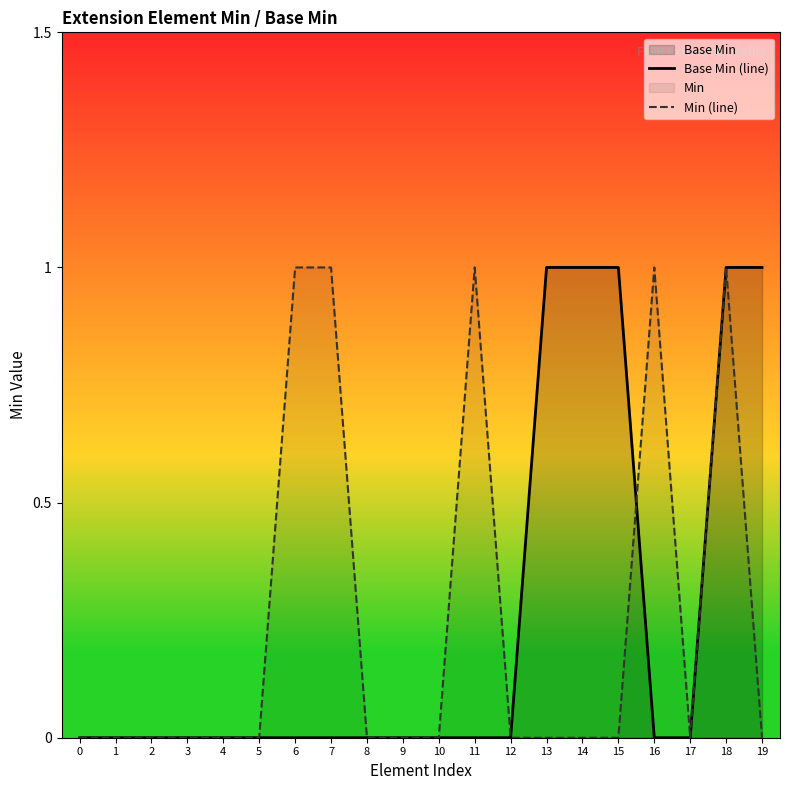

Count the Min (line) values in the range 0 to 1.

20